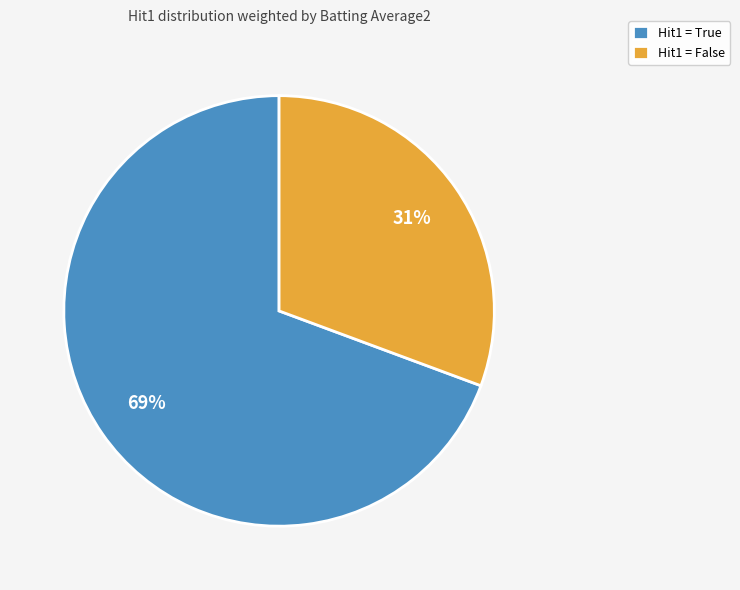

To the nearest percent, what is the average slice percentage?

50%